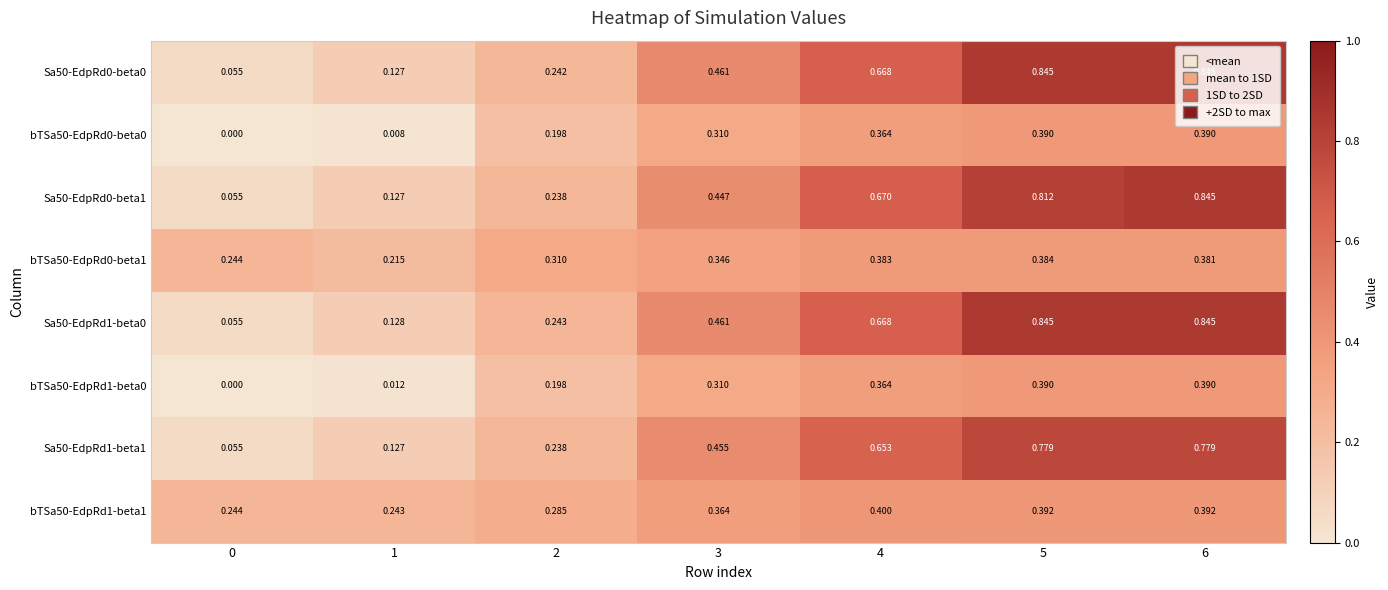

Is the value of Sa50-EdpRd0-beta0 at 4 greater than the value of Sa50-EdpRd1-beta1 at 3?

Yes